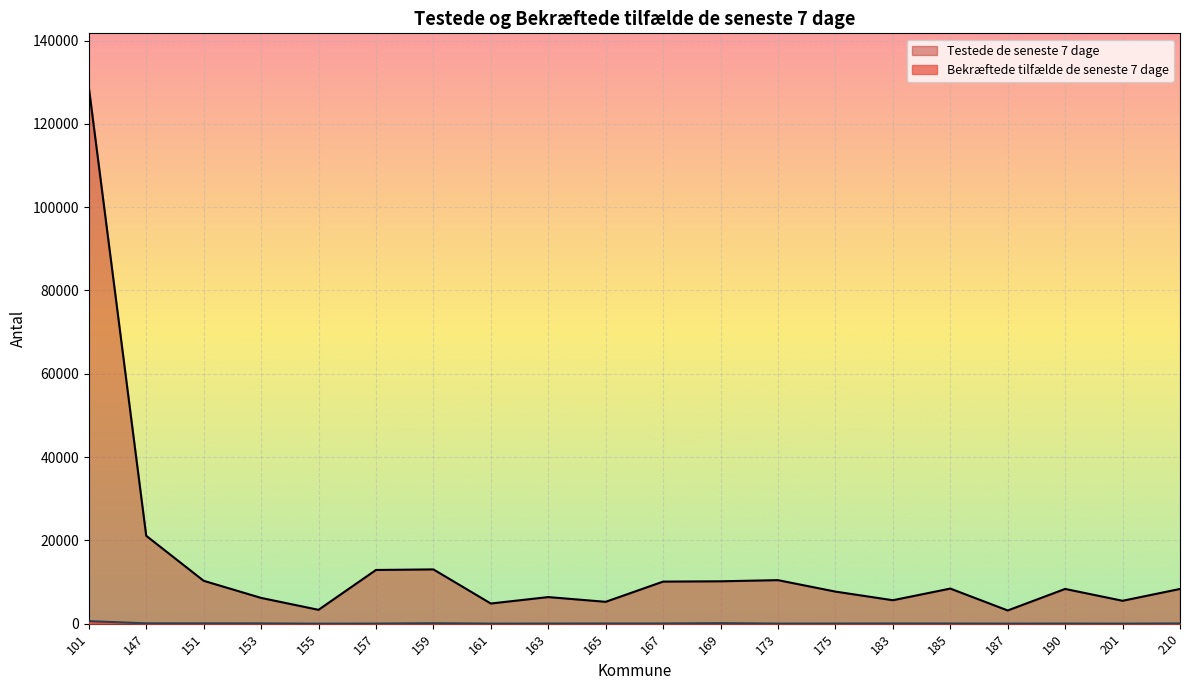

What is the sum of the Testede de seneste 7 dage values at 210 and 185?

16768